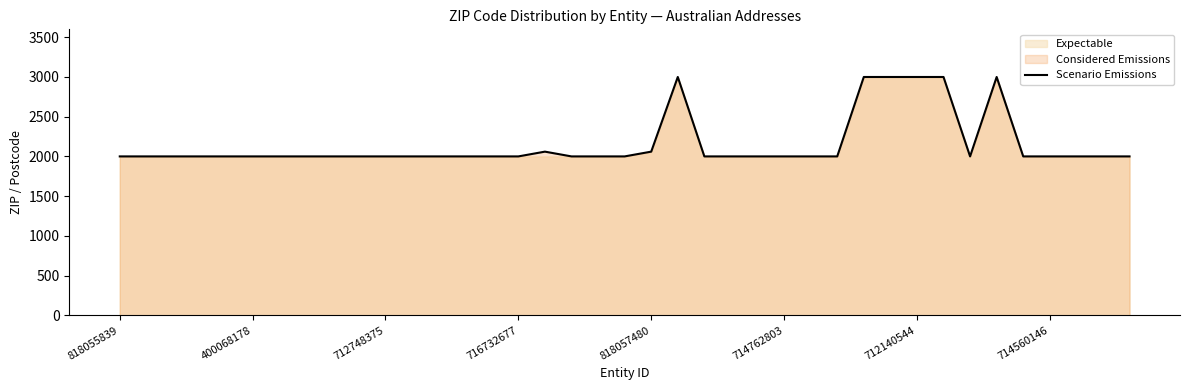

The Scenario Emissions series shows 2000 at 712748375. True or false?

True